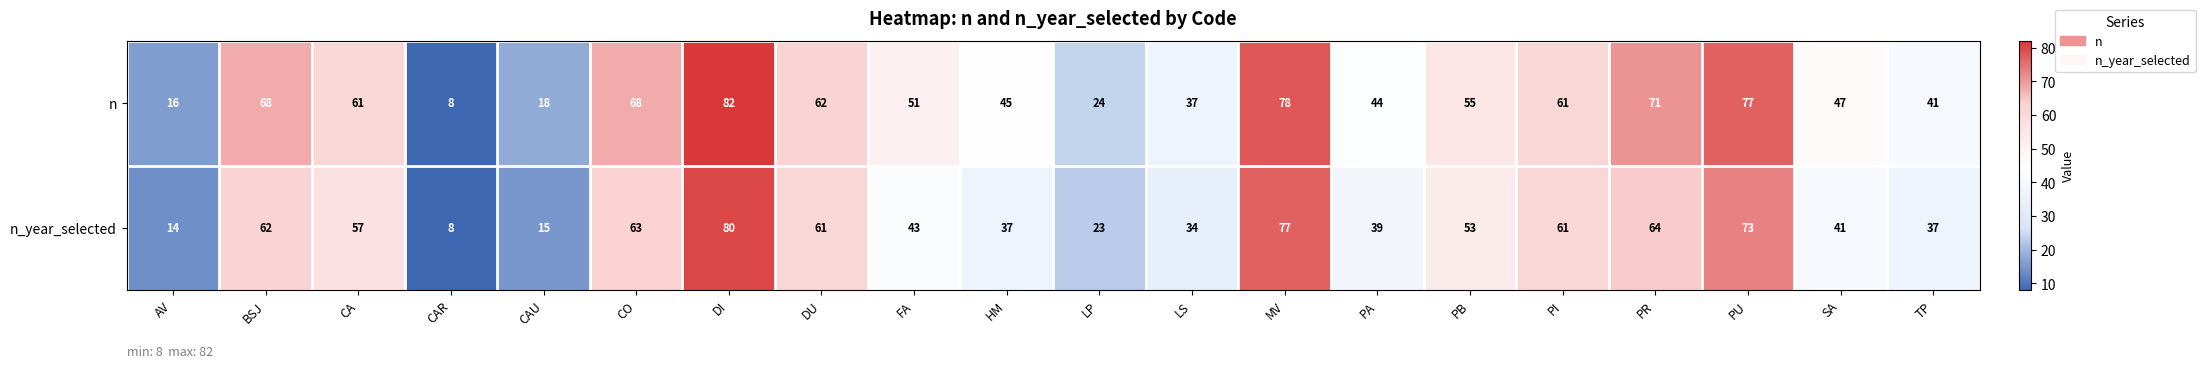

Rank the series by their average value, from lowest to highest.

n_year_selected, n